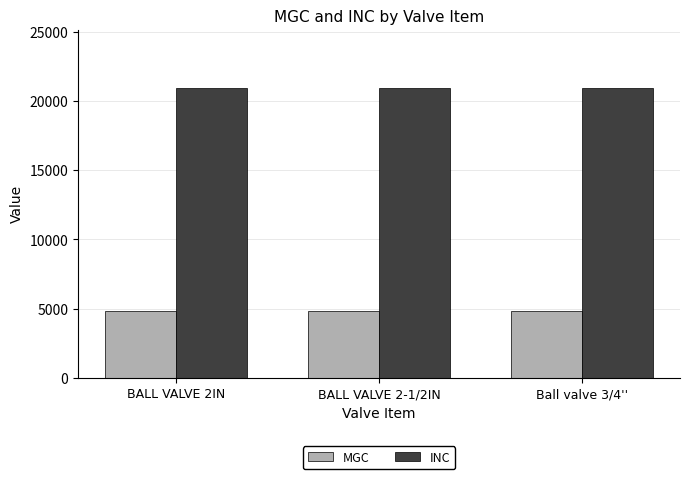

The MGC series shows 1407 at Ball valve 3/4''. True or false?

False